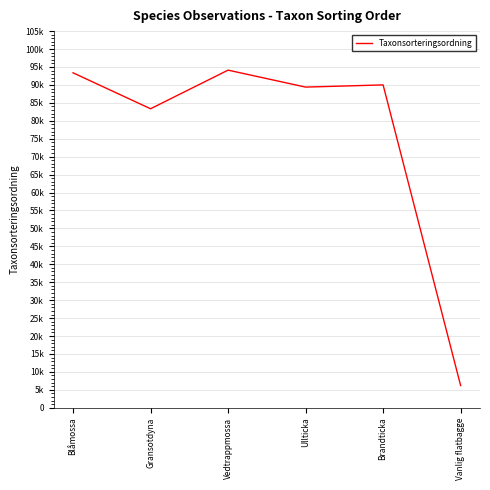

Between Gransotdyna and Brandticka, which is larger?

Brandticka